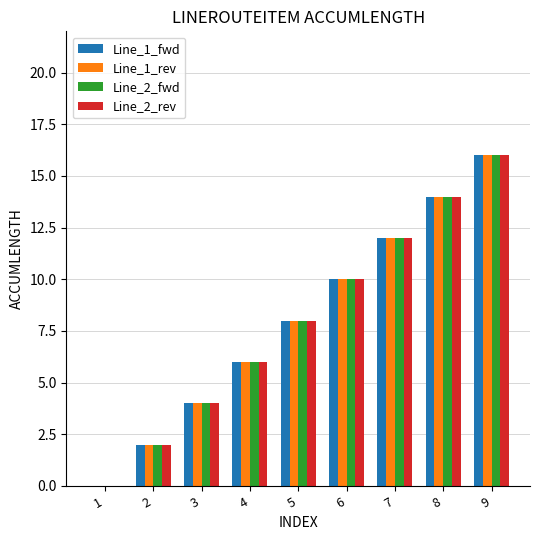

What is the maximum value shown in the chart?

16